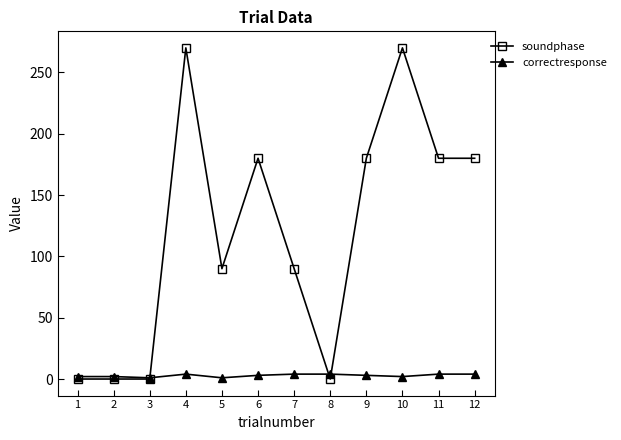

True or false: soundphase has more than 2 interior local peaks.

True